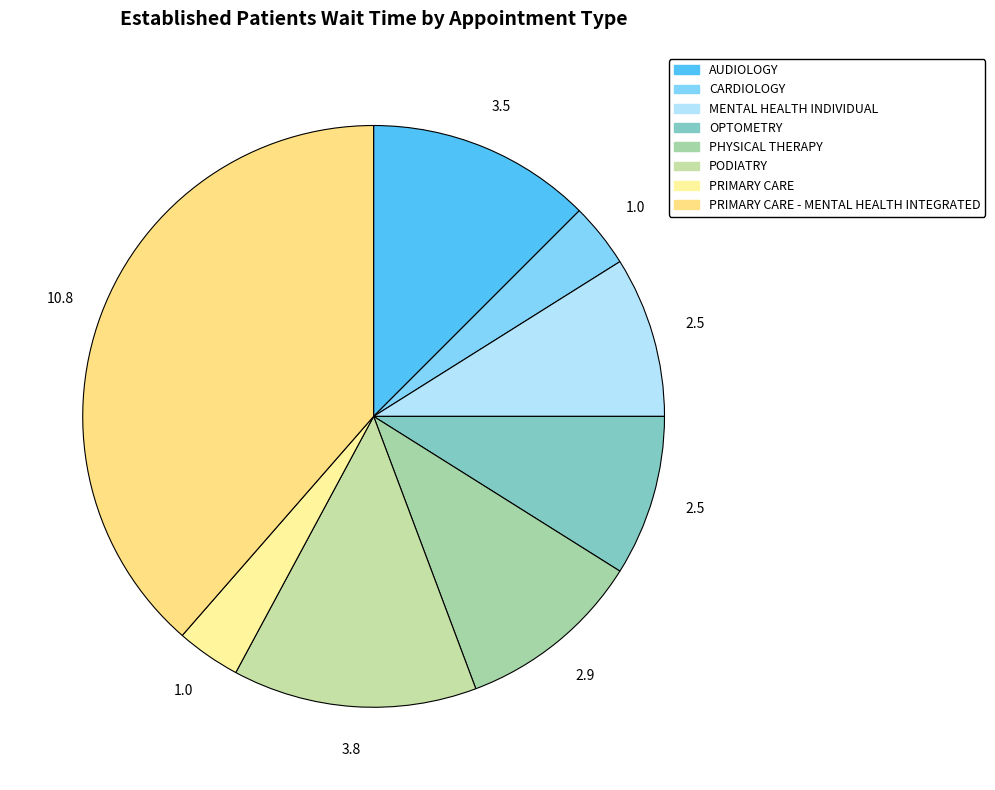

Approximately how many times larger is the value at PHYSICAL THERAPY compared to CARDIOLOGY?

2.9